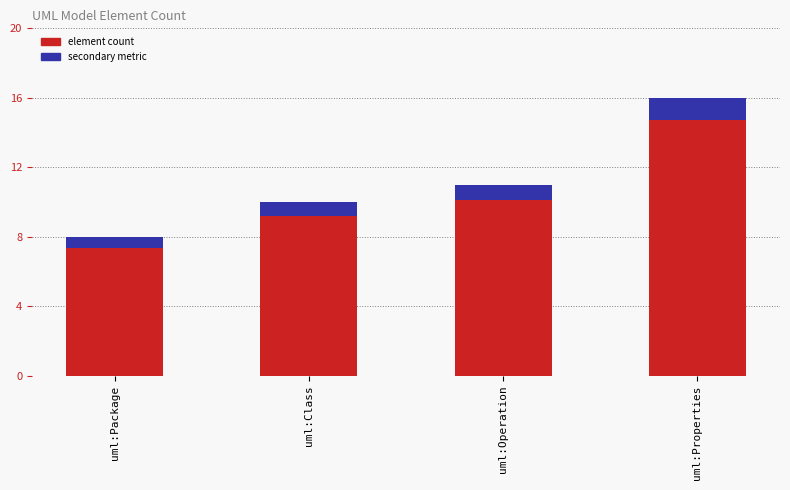

Which has a higher value, uml:Operation or uml:Package?

uml:Operation